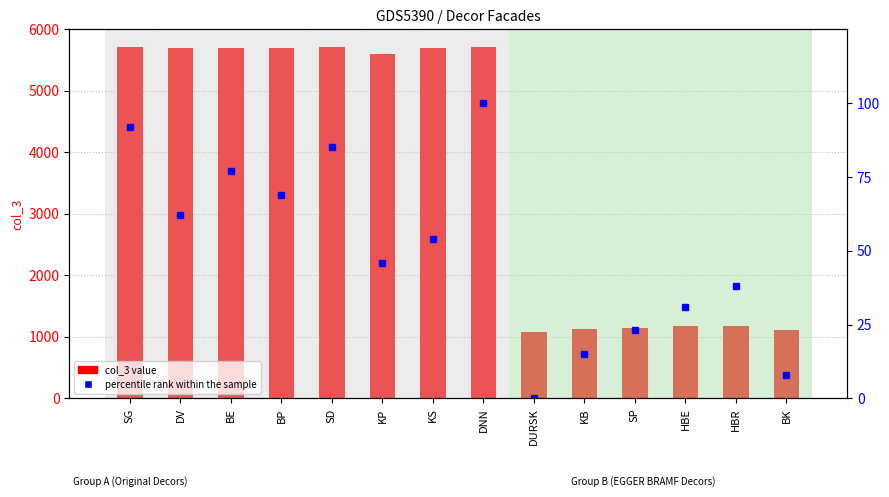

Between KP and SP, which is larger?

KP